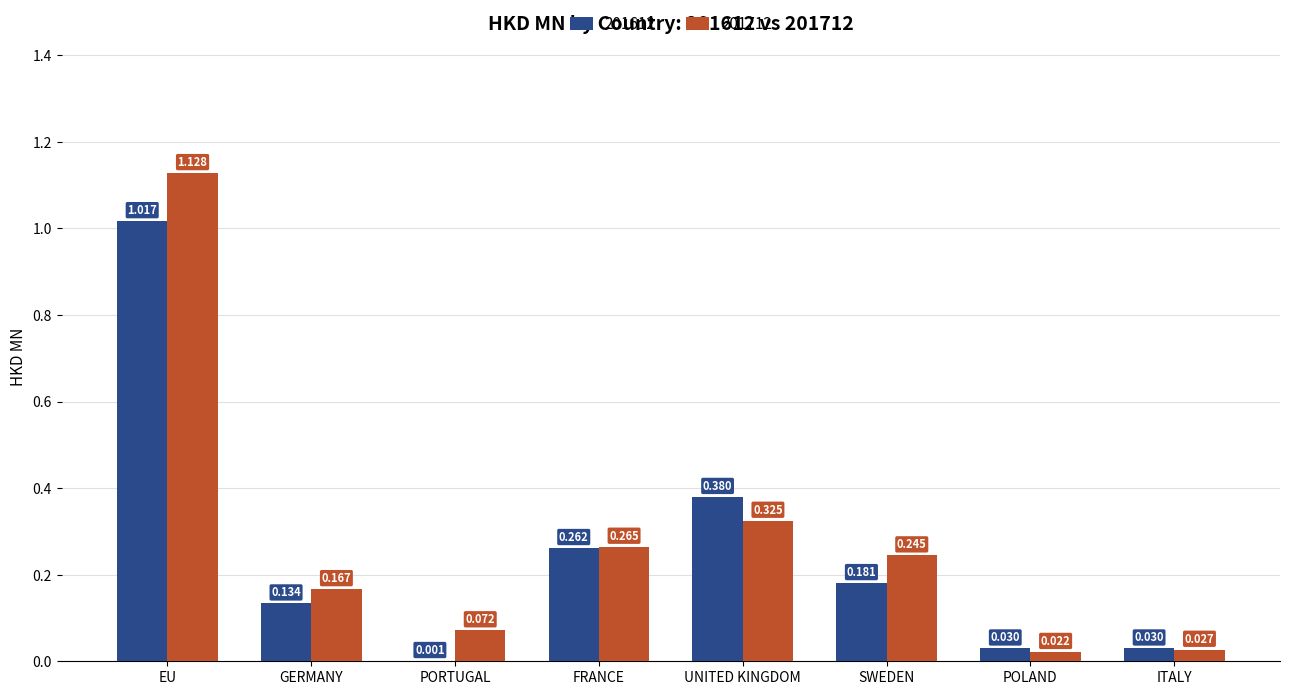

At which category is the sum across all series the highest?

EU